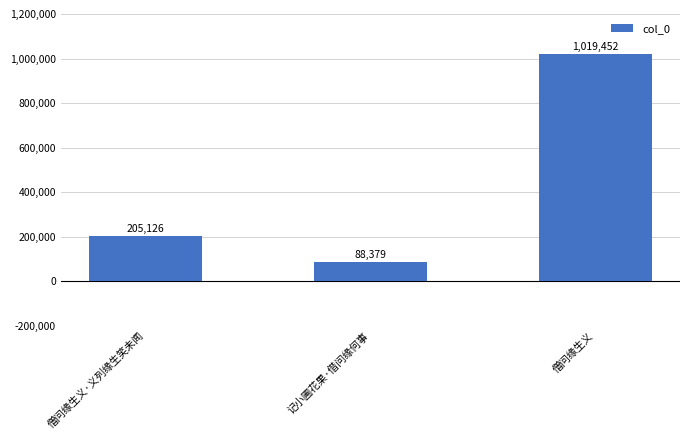

Which category has the highest value across all series?

僧问缘生义